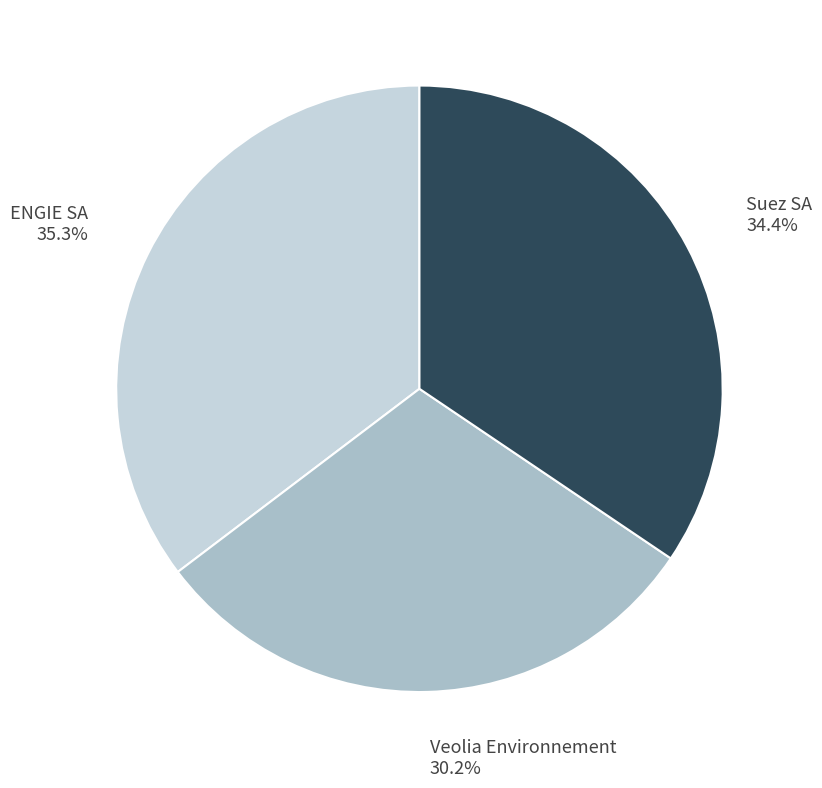

Rank the categories by value from lowest to highest.

Veolia Environnement, Suez SA, ENGIE SA